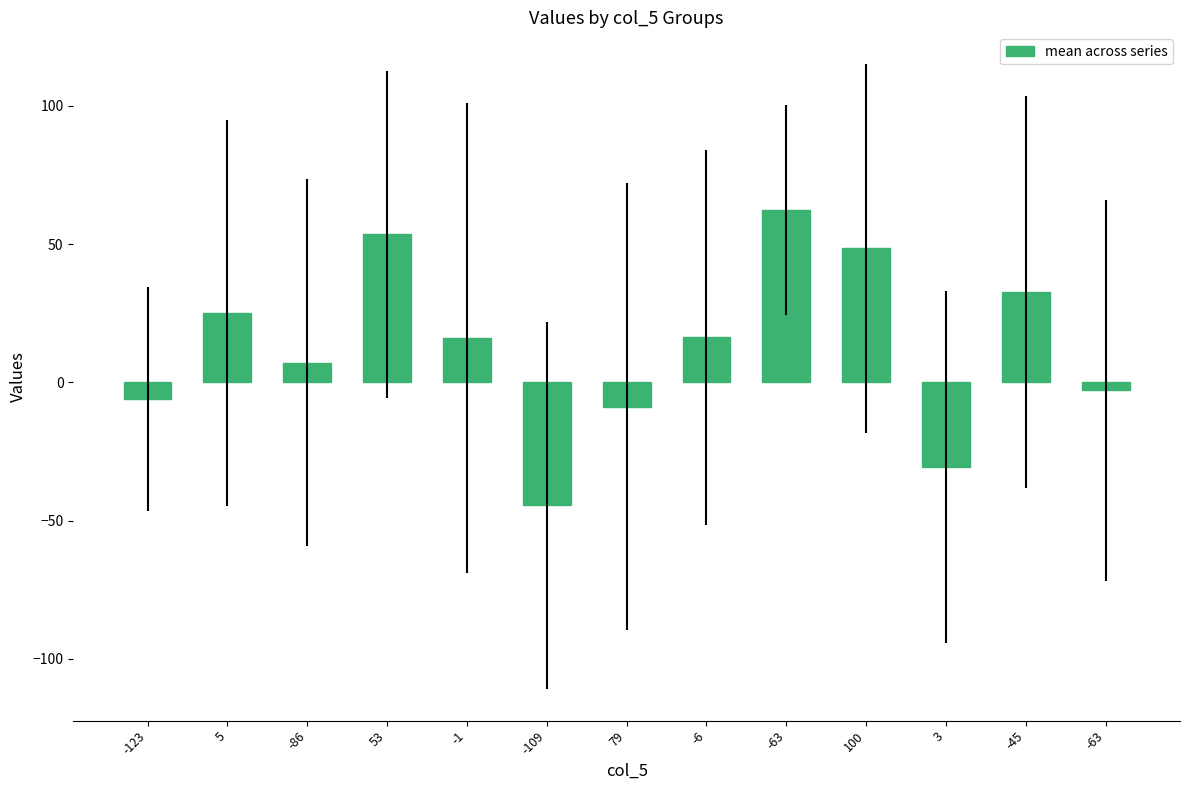

What is the sum of all values?

169.0